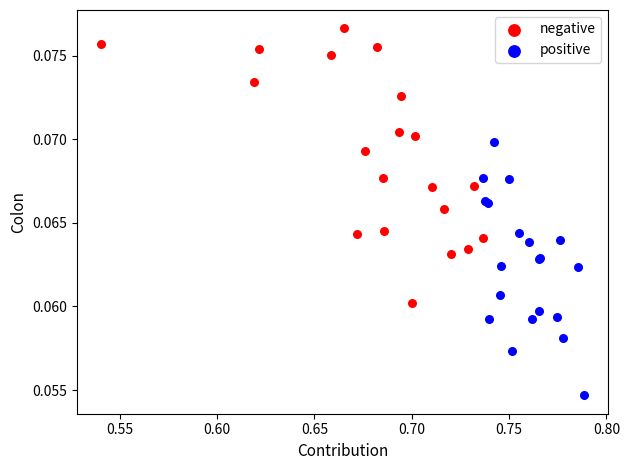

Which series contains the lowest Y value?

positive